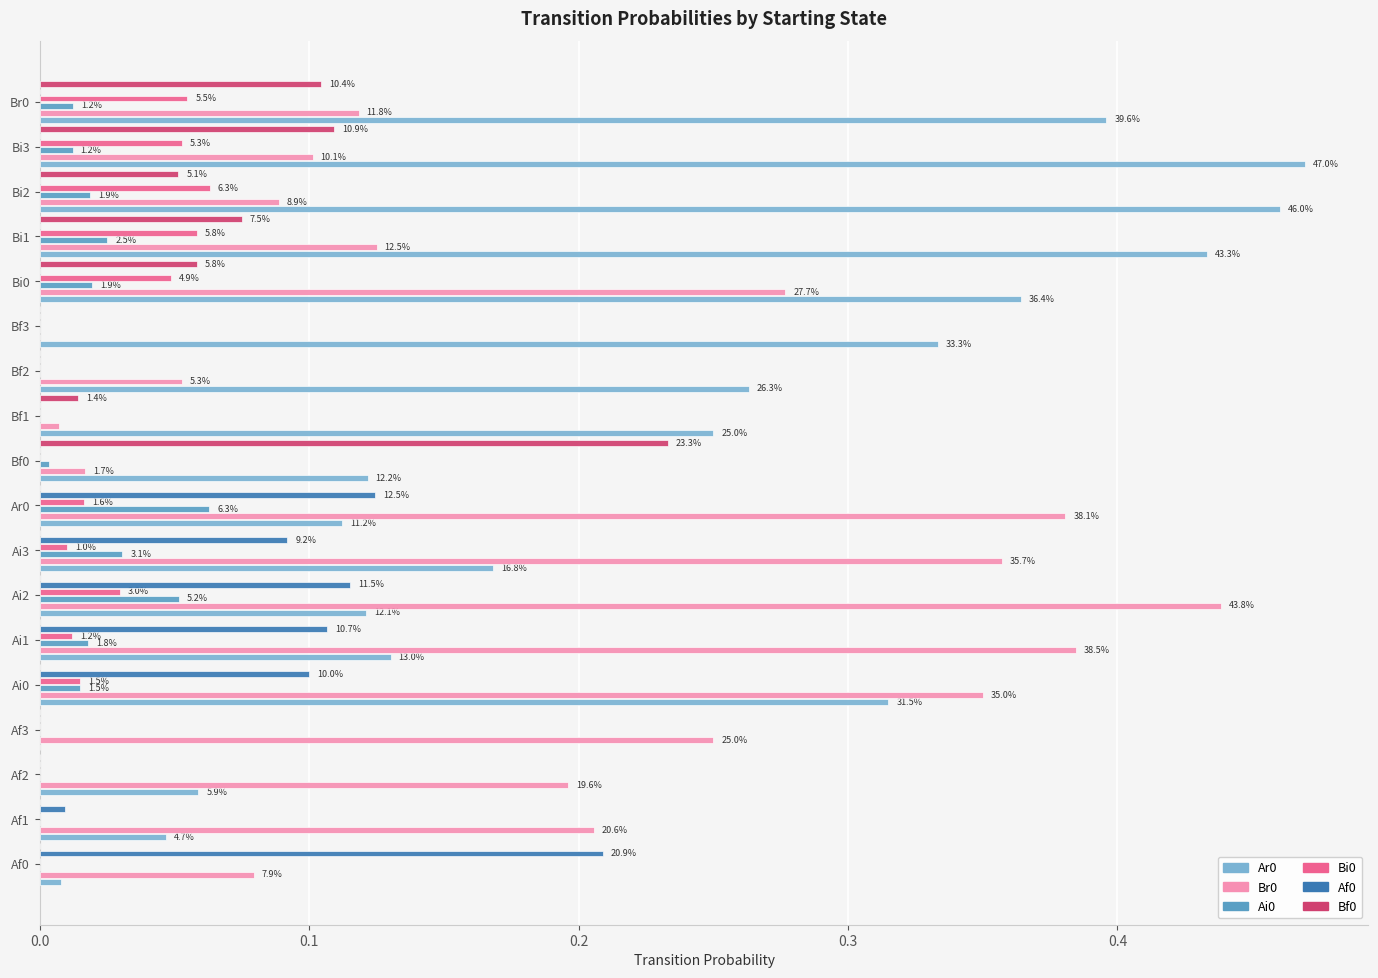

Which series has the largest total across all categories?

Ar0